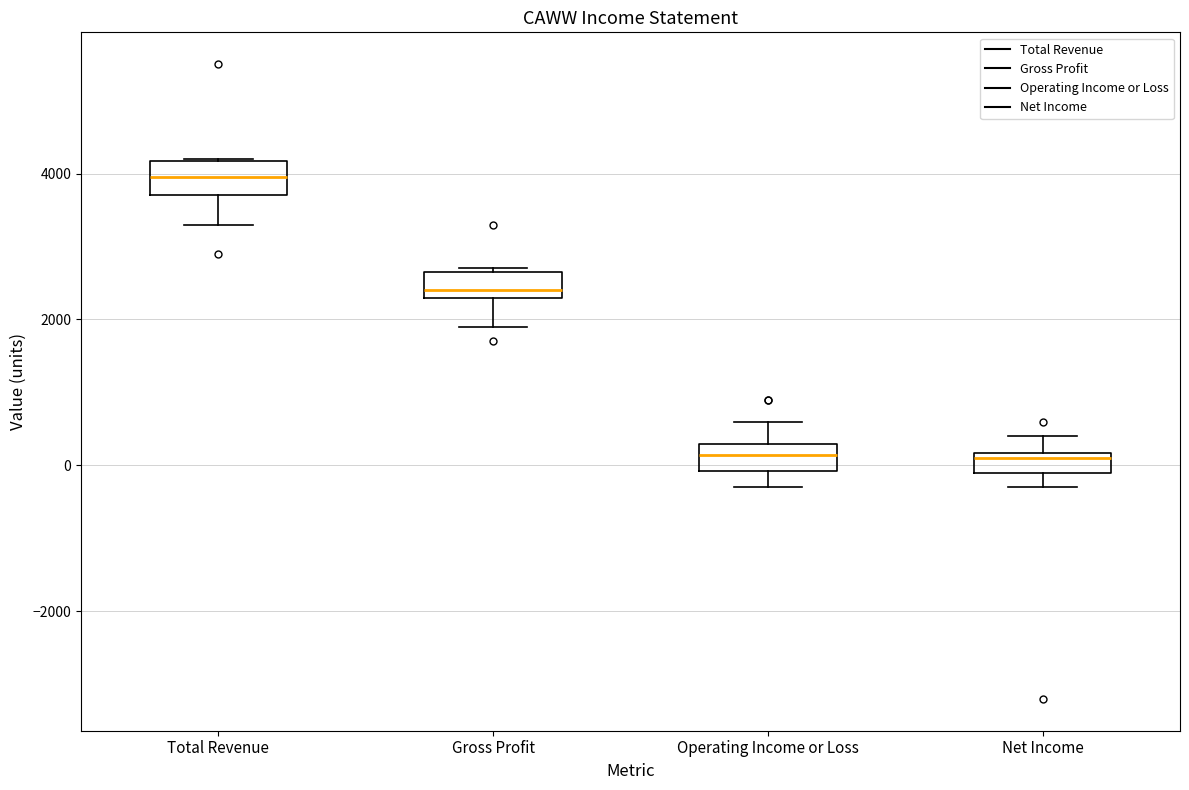

Where does the lower whisker of the box for Gross Profit end on the y-axis? The values are not printed on the chart, so give them approximately, as read against the axis.

2000